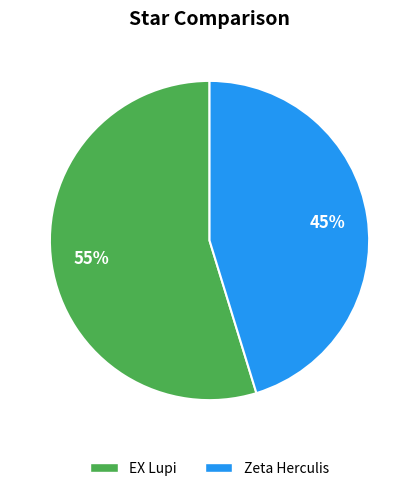

What is the smallest slice in the pie chart?

Zeta Herculis